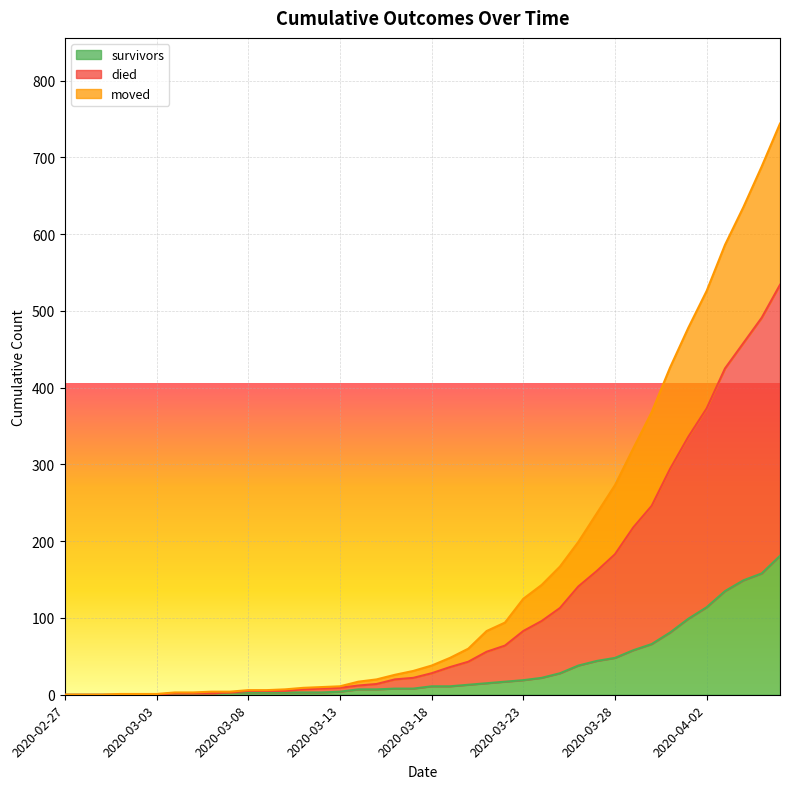

What is the maximum value shown in the chart?

744